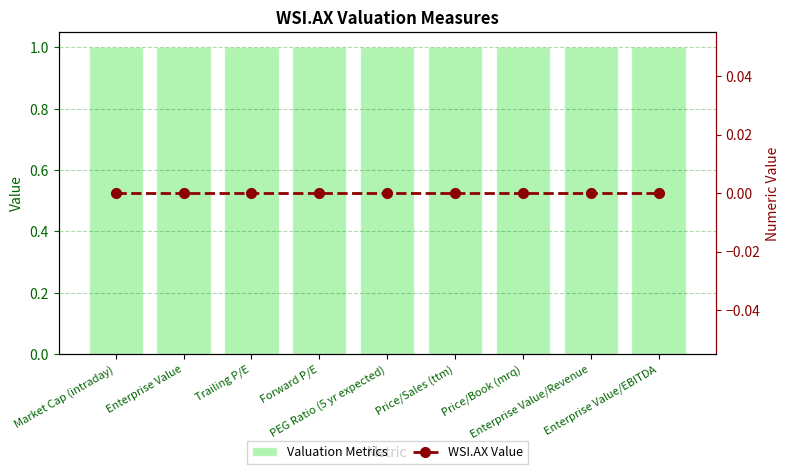

At which category is the sum across all series the highest?

Market Cap (intraday)